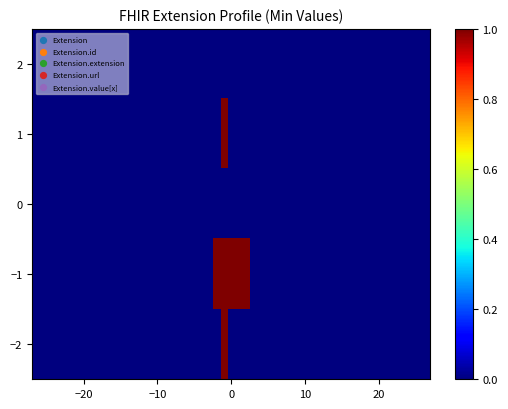

Which series has the largest range (max minus min)?

Extension.id